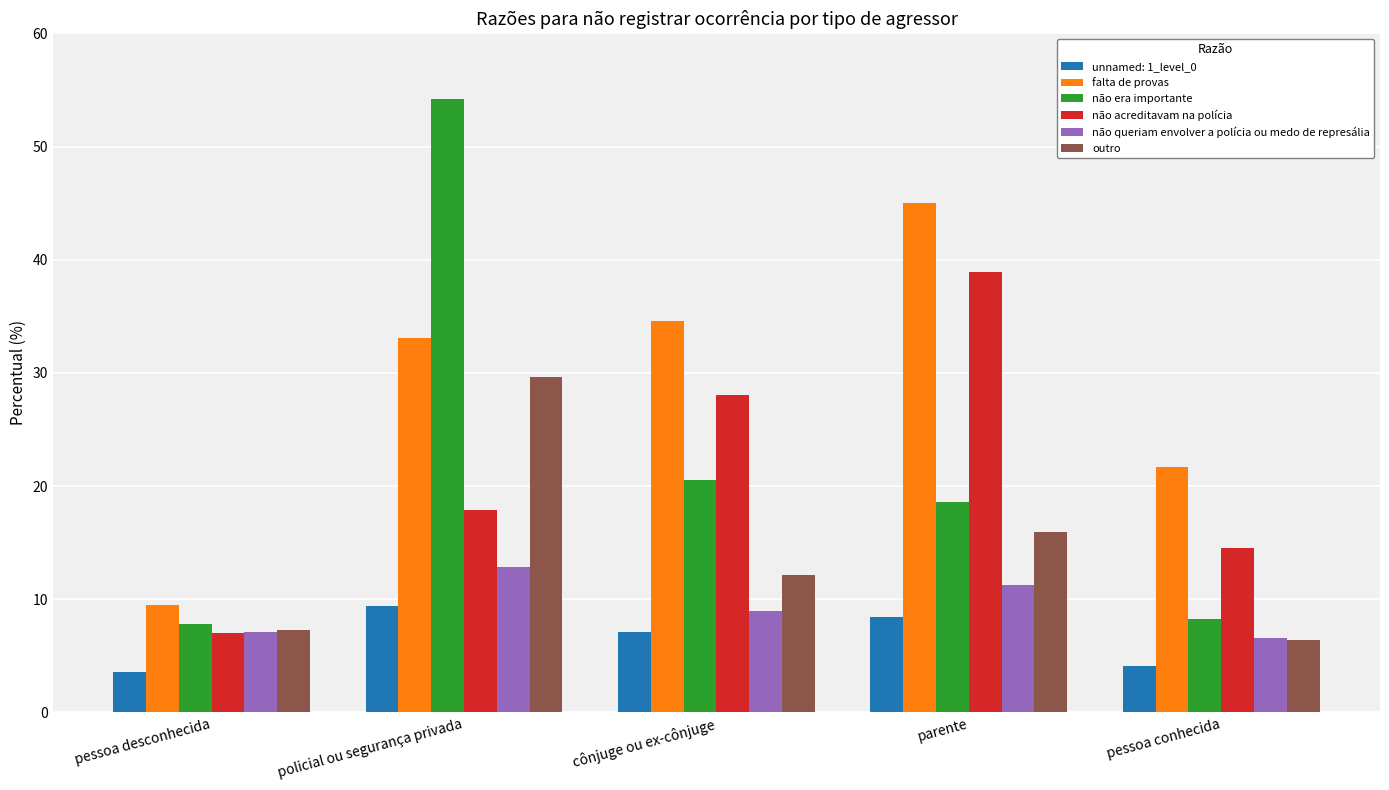

Does the chart contain any negative values?

No